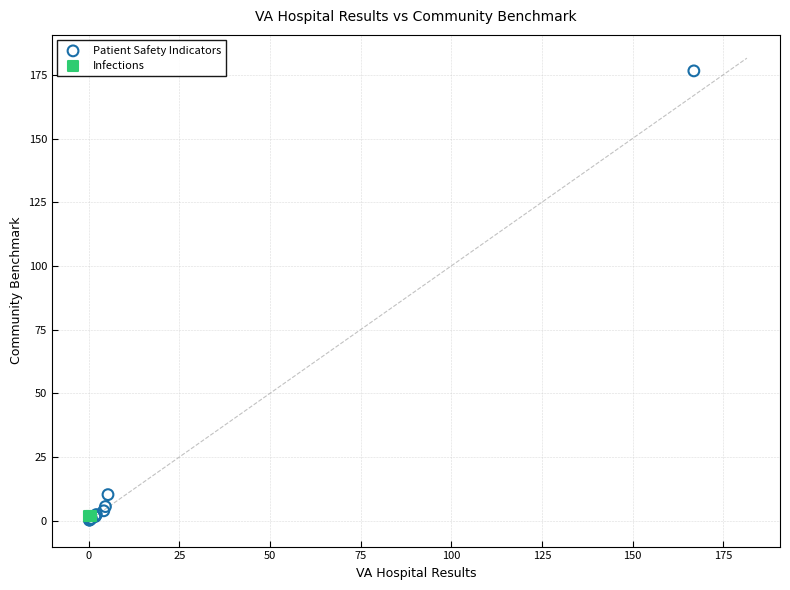

What are all the series names shown in the legend?

Patient Safety Indicators, Infections